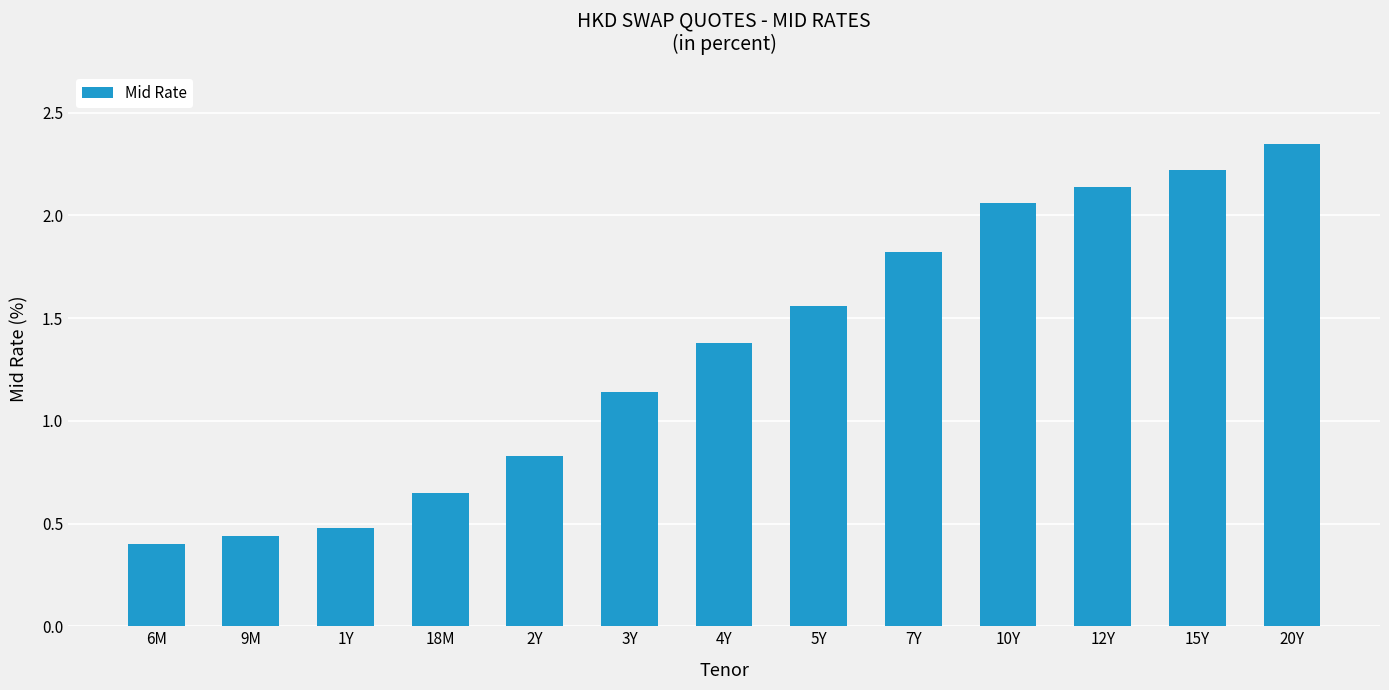

What is the sum of the values at 1Y and 4Y?

1.9